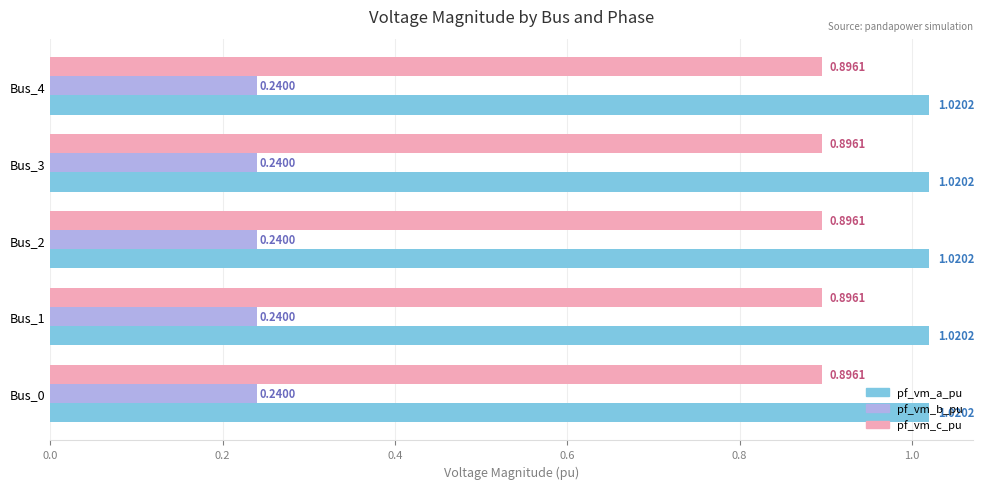

List the series in order of their overall mean, highest first.

pf_vm_a_pu, pf_vm_c_pu, pf_vm_b_pu